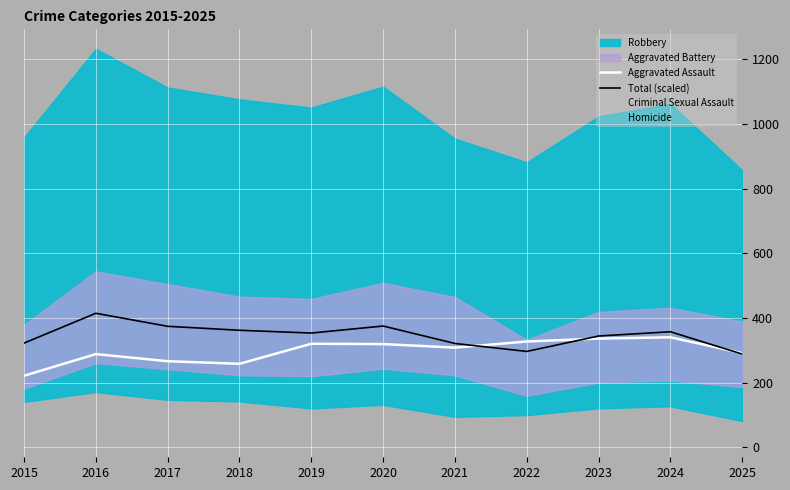

What is the value of the Homicide point at the 3rd from the left?

53.0